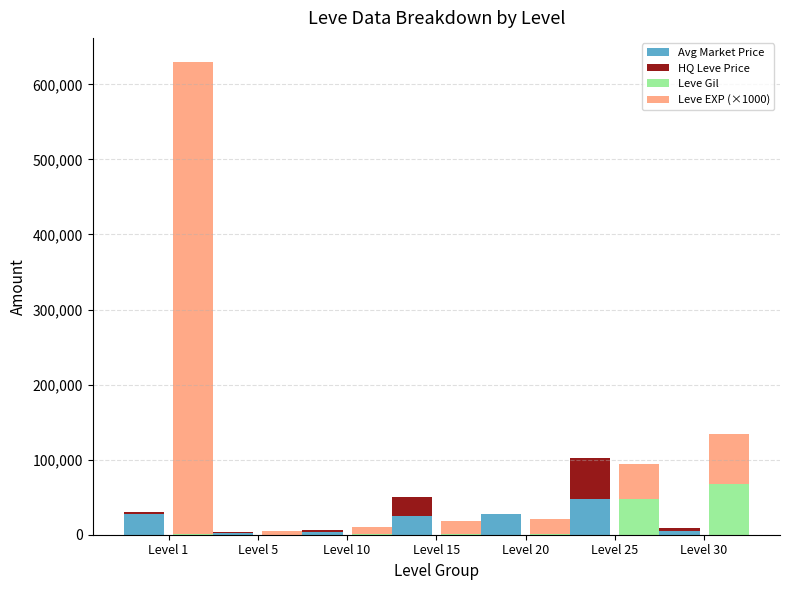

What is the average value of the Leve EXP (×1000) series?

113857